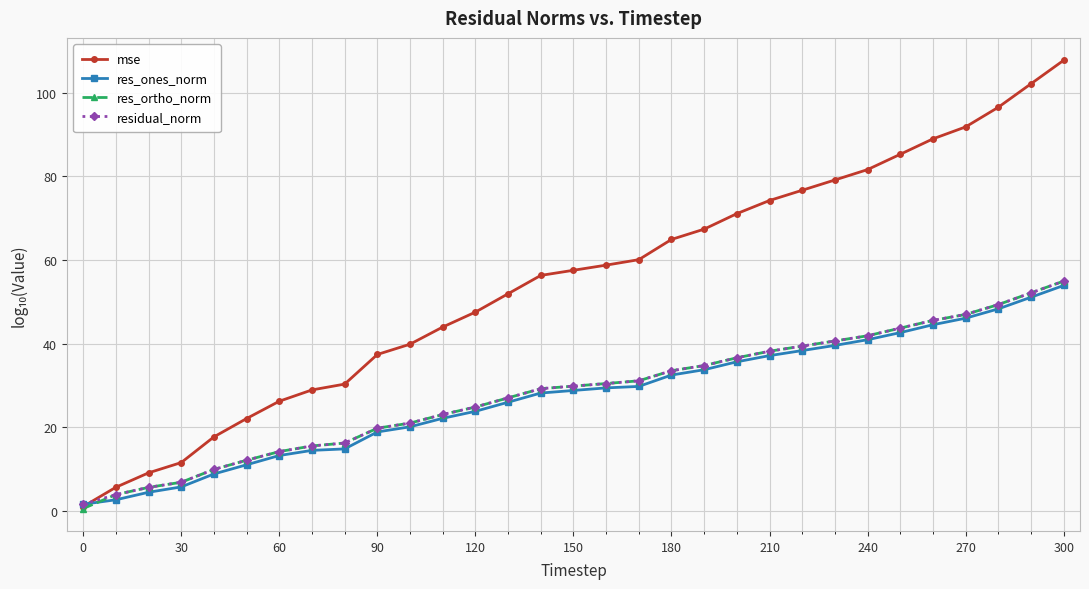

What is the greatest value displayed?

107.8